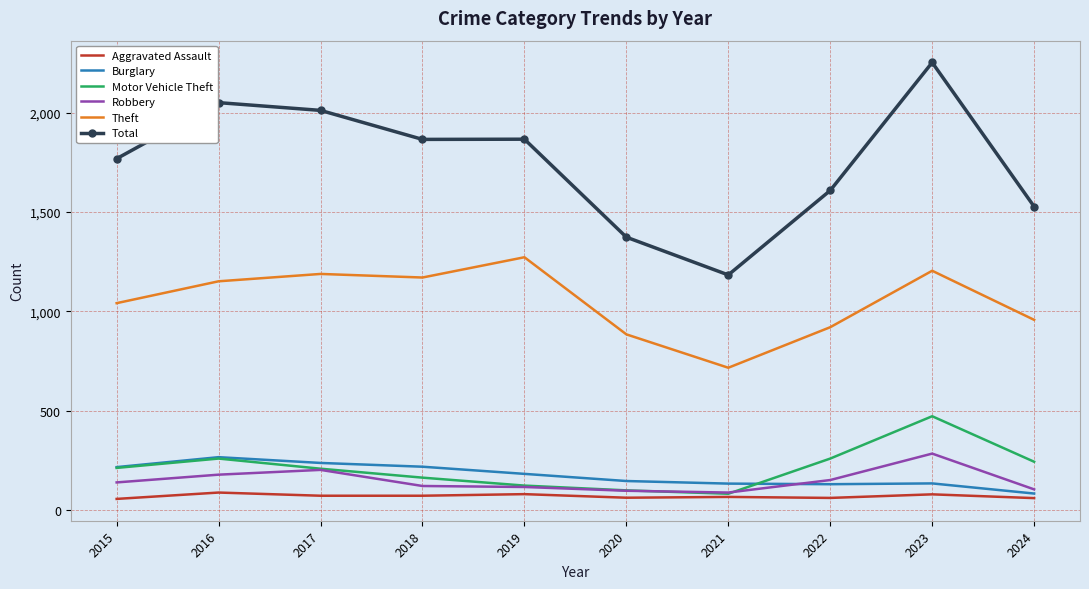

What is the approximate value of Theft at 2022, to the nearest 100?

900